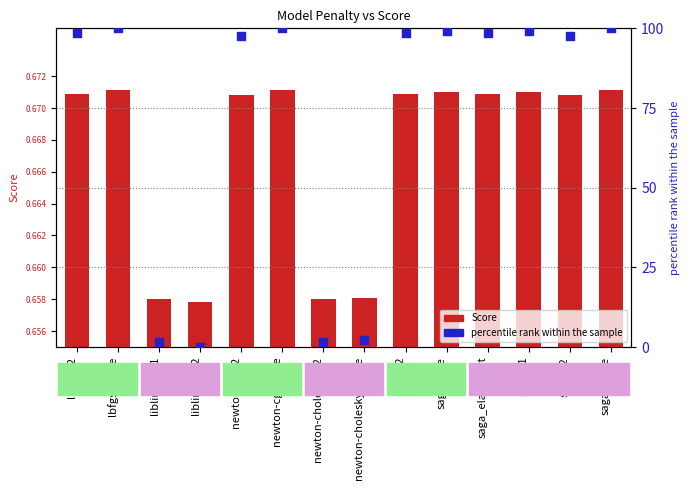

Is the value of Score at liblinear_l2 greater than the value of percentile rank within the sample at liblinear_l2?

Yes